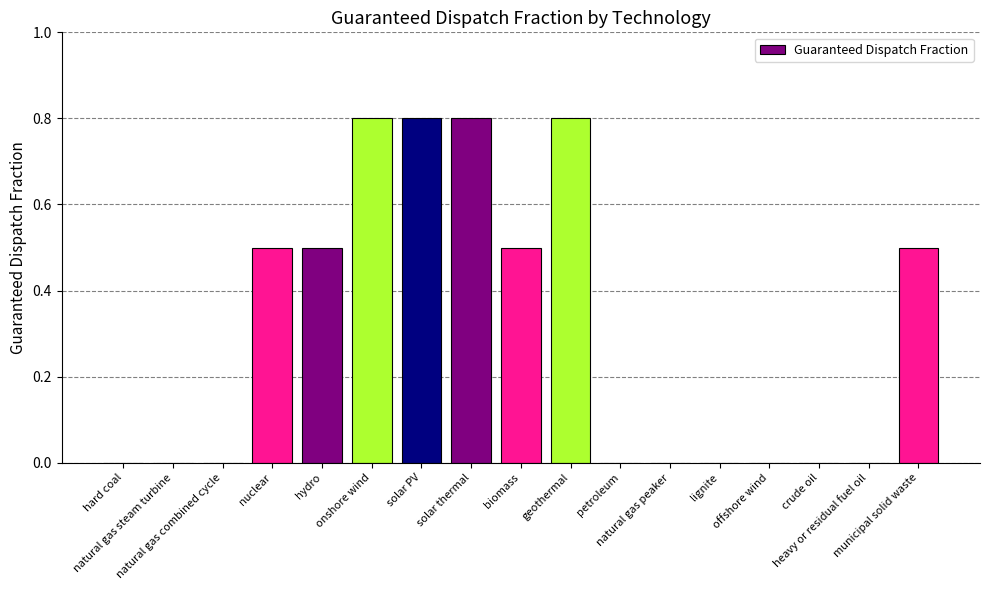

What is the sum of all values?

5.2